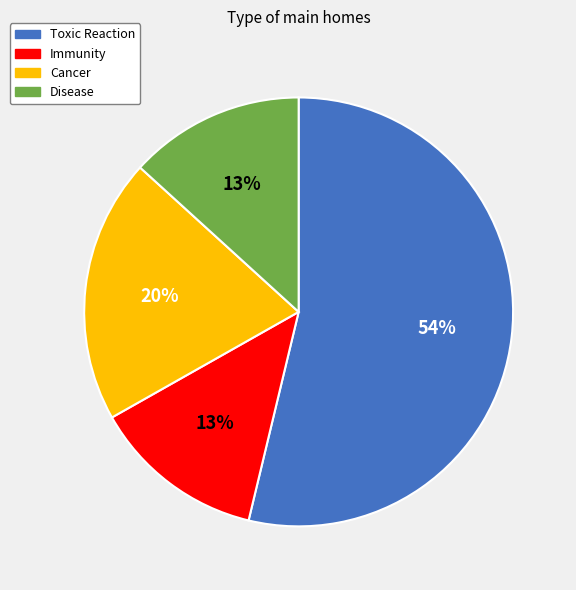

Is the sum of Toxic Reaction and Cancer greater than half?

Yes